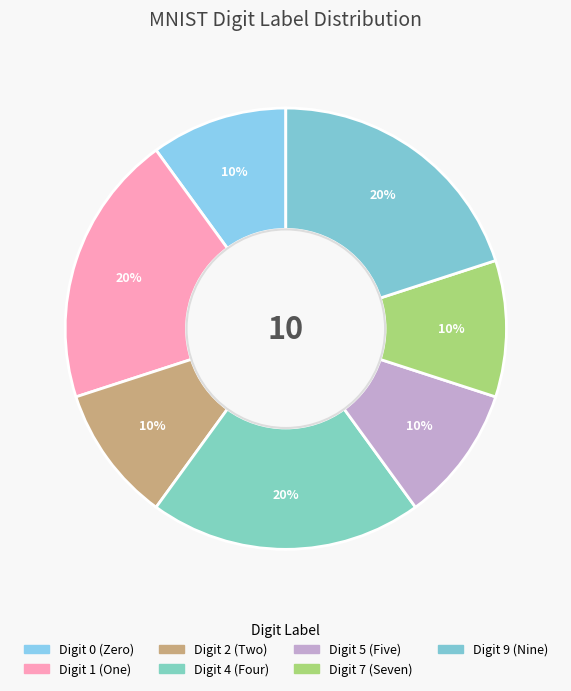

How many segments does this pie chart have?

7